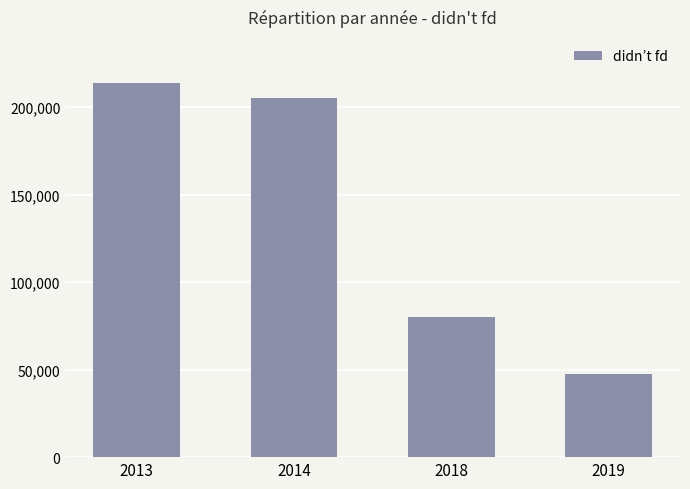

What is the change in value from 2014 to 2018?

-125107